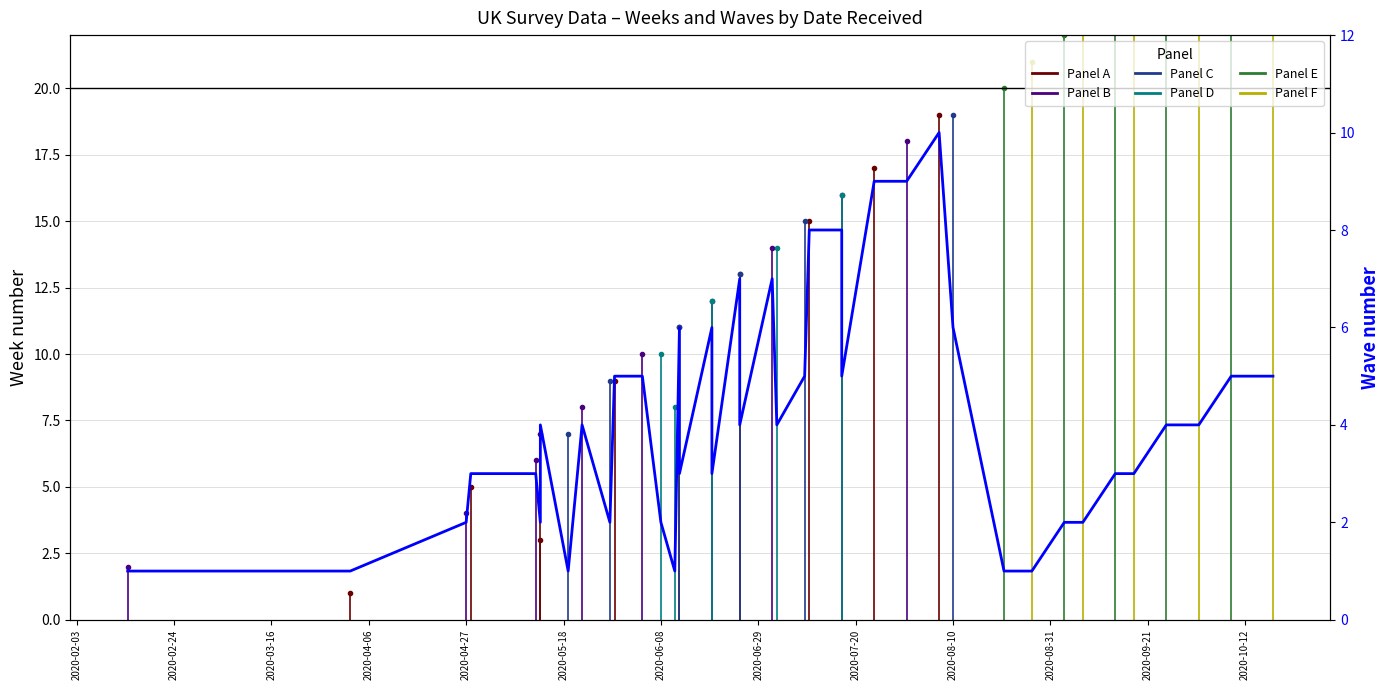

What is the greatest value displayed?

10